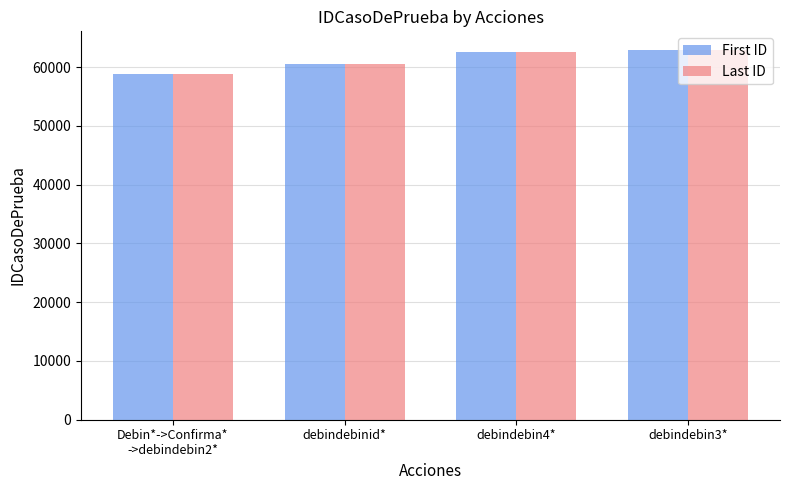

Is the value of First ID at Debin*->Confirma*
->debindebin2* greater than the value of Last ID at debindebin3*?

No